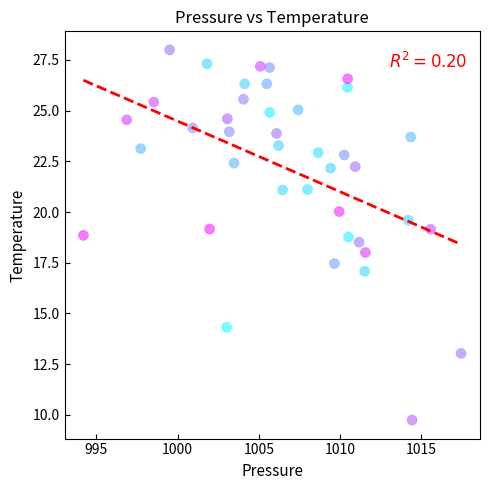

What is the range of X values (max minus min)?

23.2